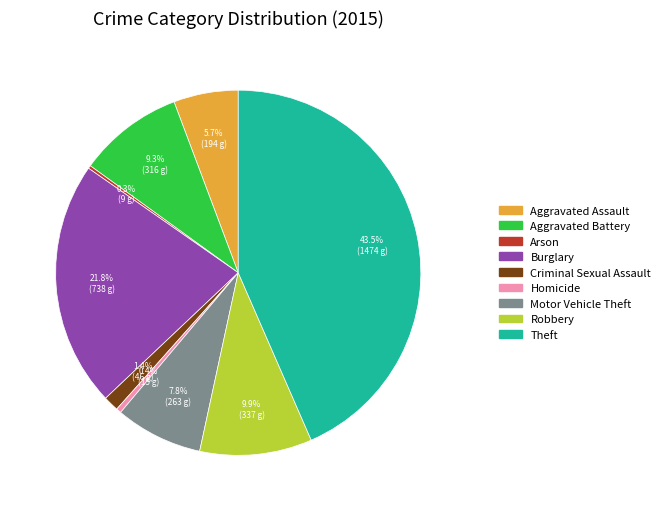

Does Motor Vehicle Theft account for over 50% of the chart?

No